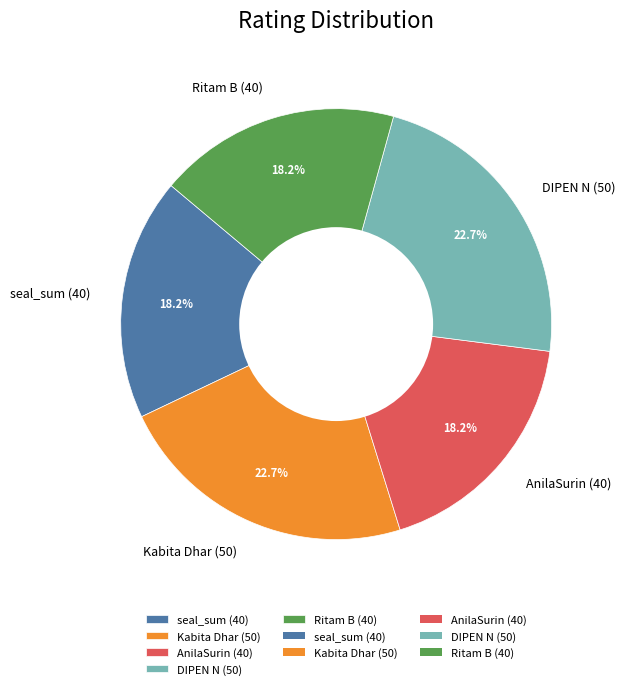

What percentage is the seal_sum (40) slice, to the nearest percent?

18%